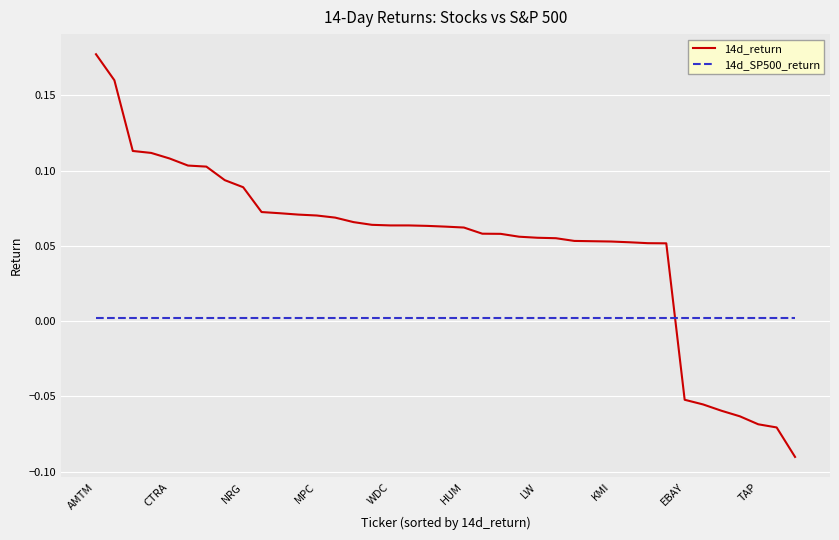

Which series ends up on top after the final intersection of 14d_SP500_return and 14d_return?

14d_SP500_return